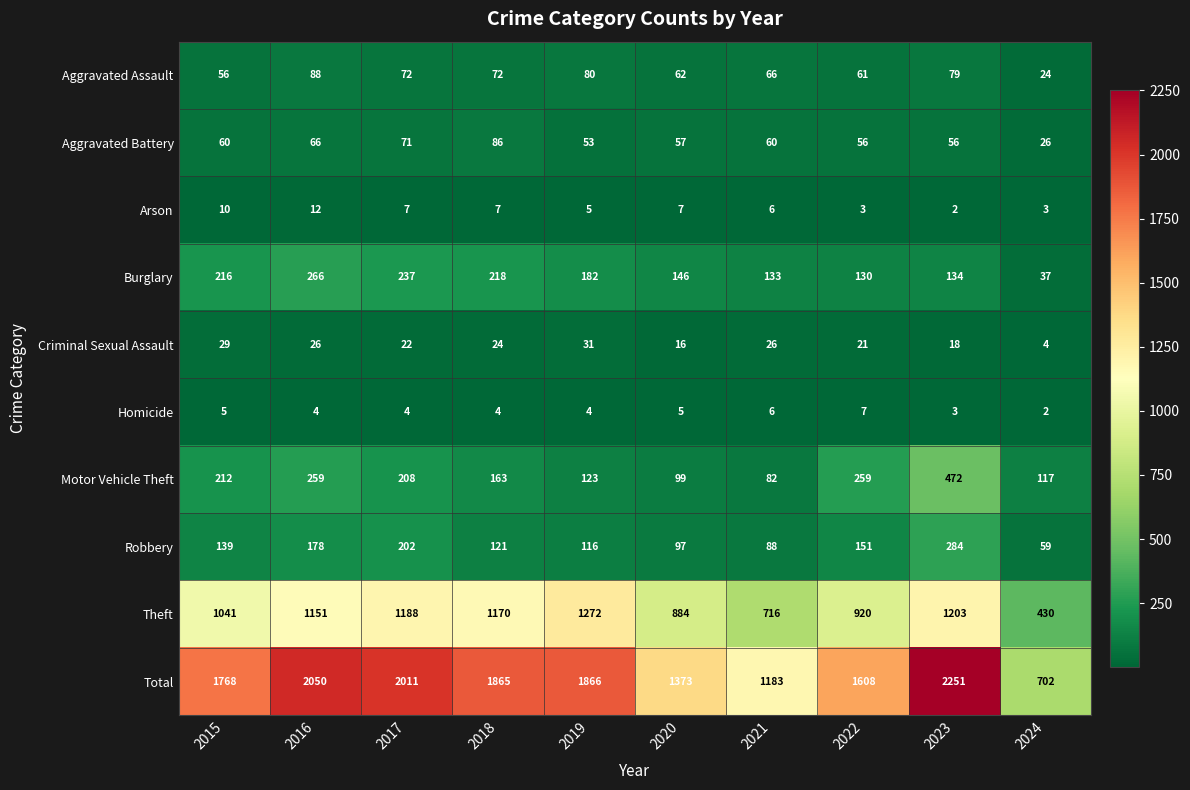

How many values in the Theft series are below 1151?

5